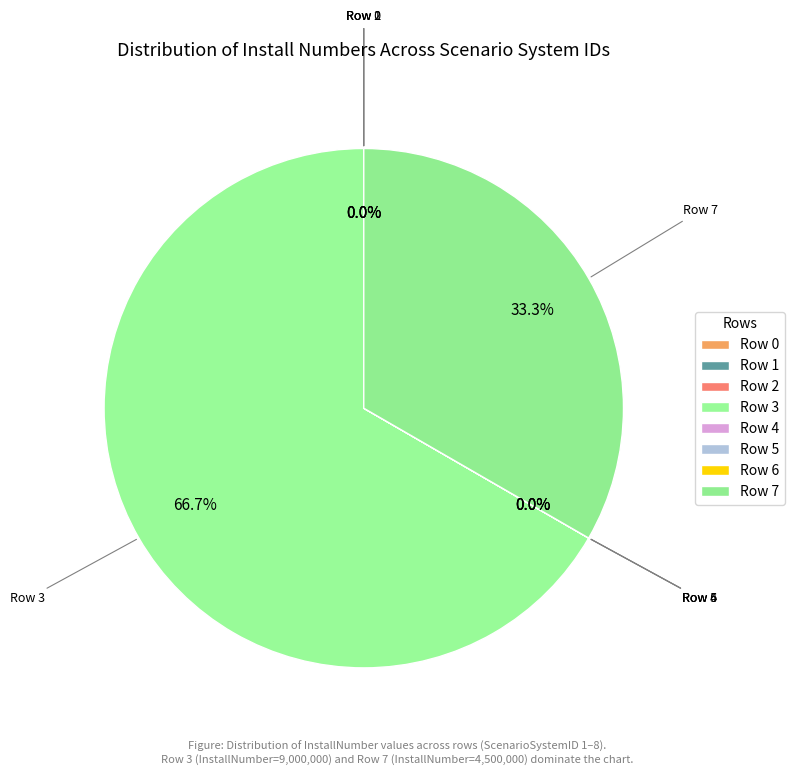

What is the ratio of the value at Row 4 to the value at Row 1?

11.1